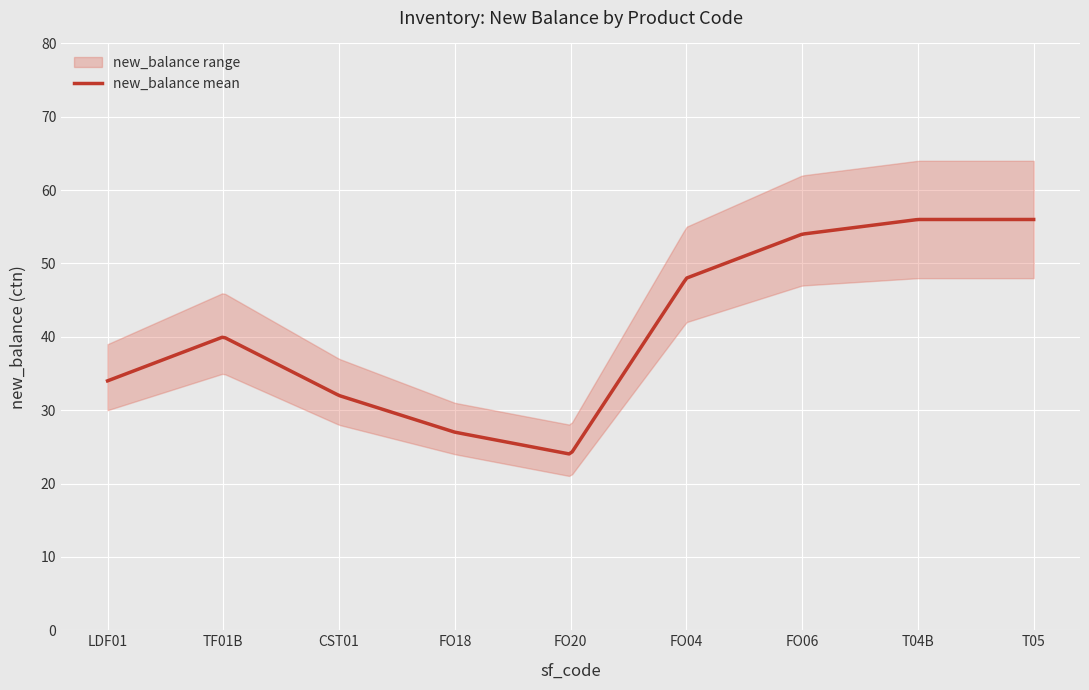

What is the total value across all series at CST01?

96